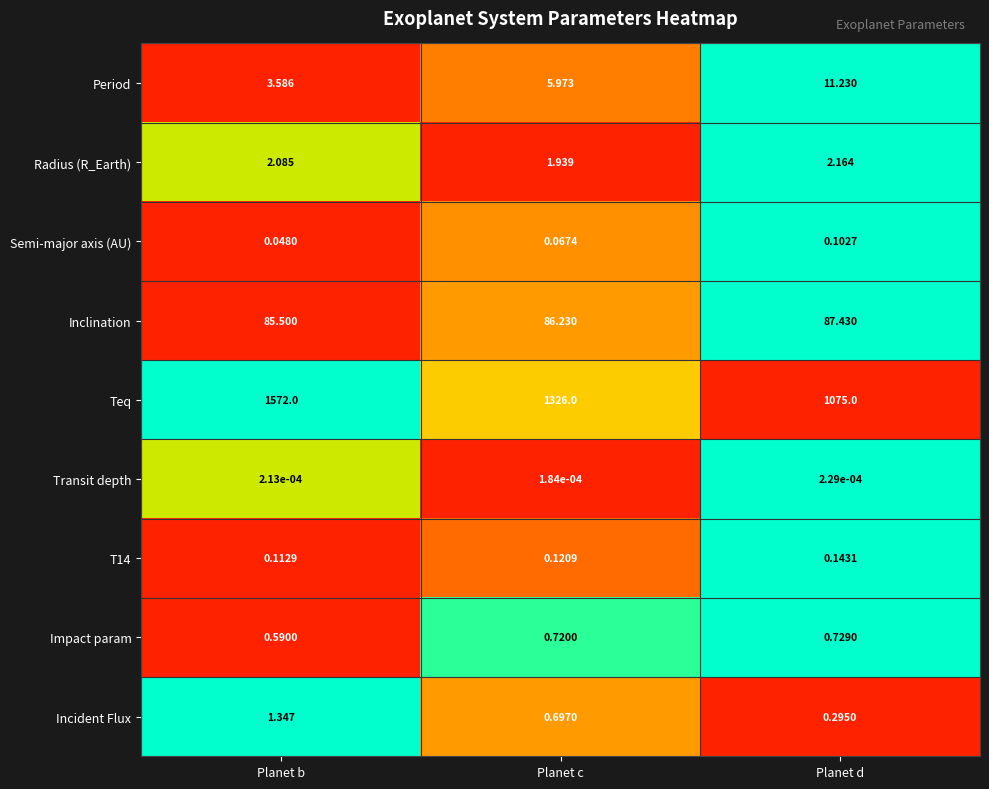

Where is Incident Flux nearest to the value 0?

Planet d